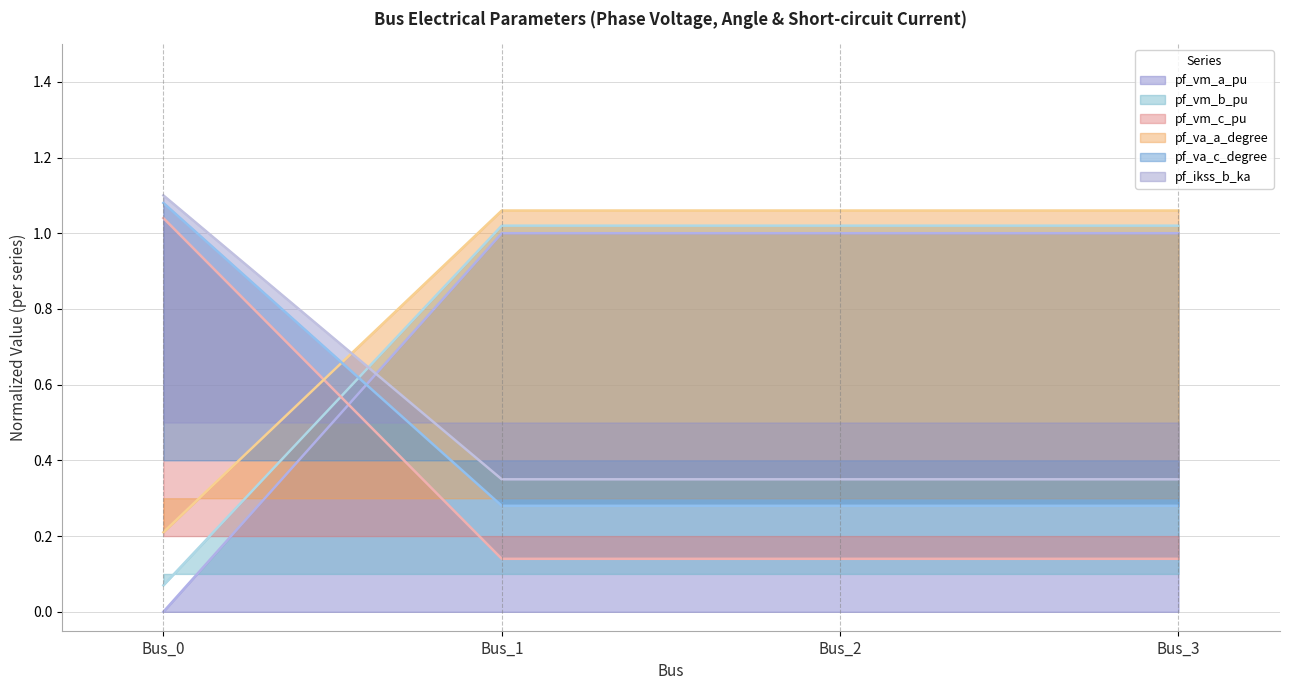

What is the difference between the highest and lowest values at Bus_2?

0.9